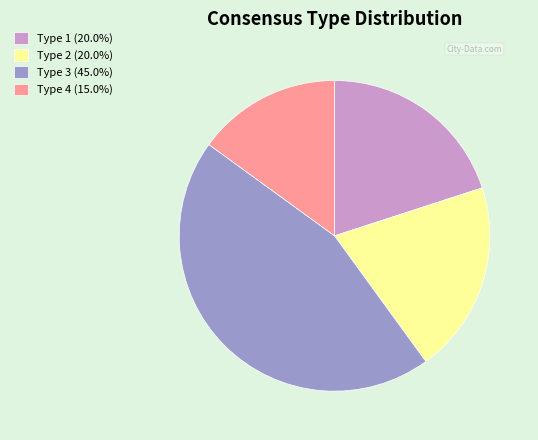

Is Type 4 (15.0%) the majority of the pie?

No